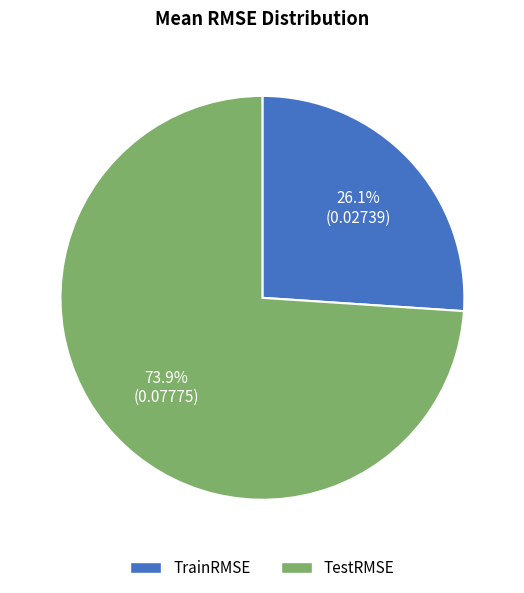

To the nearest percent, what is the difference between the largest and smallest slice percentages?

48%